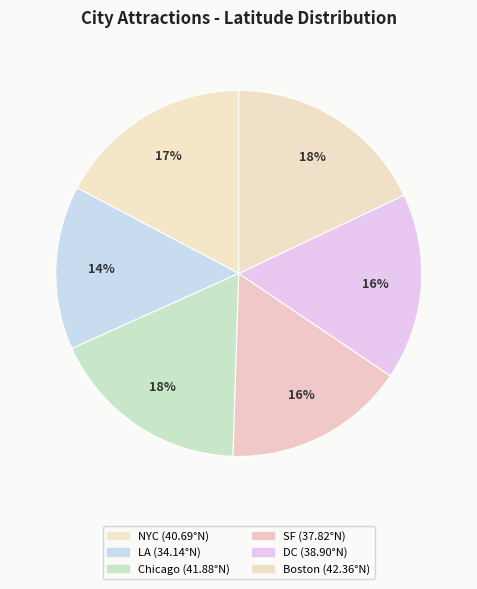

Is there any slice that represents more than half of the pie?

No